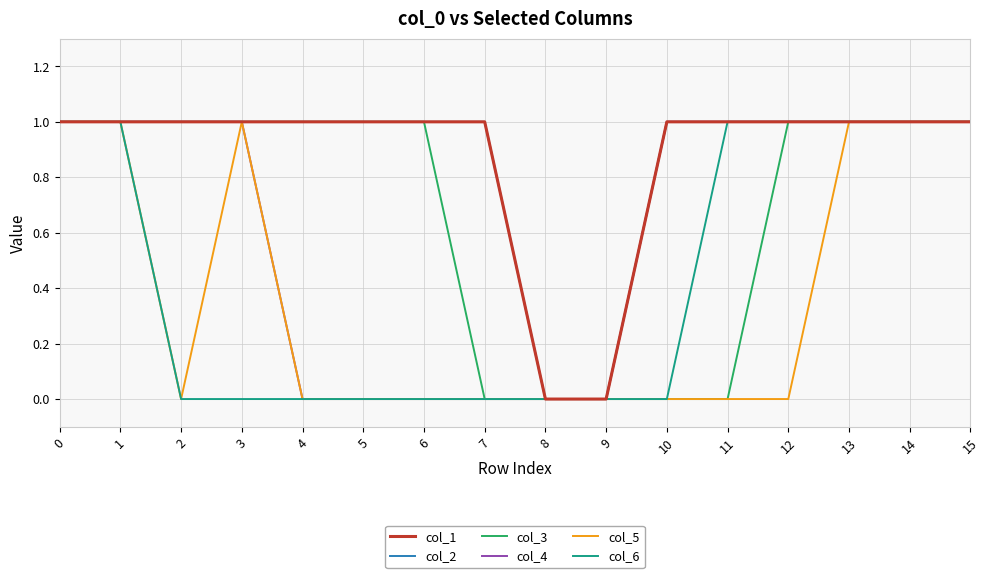

What is the spread (max minus min) of values at 7?

1